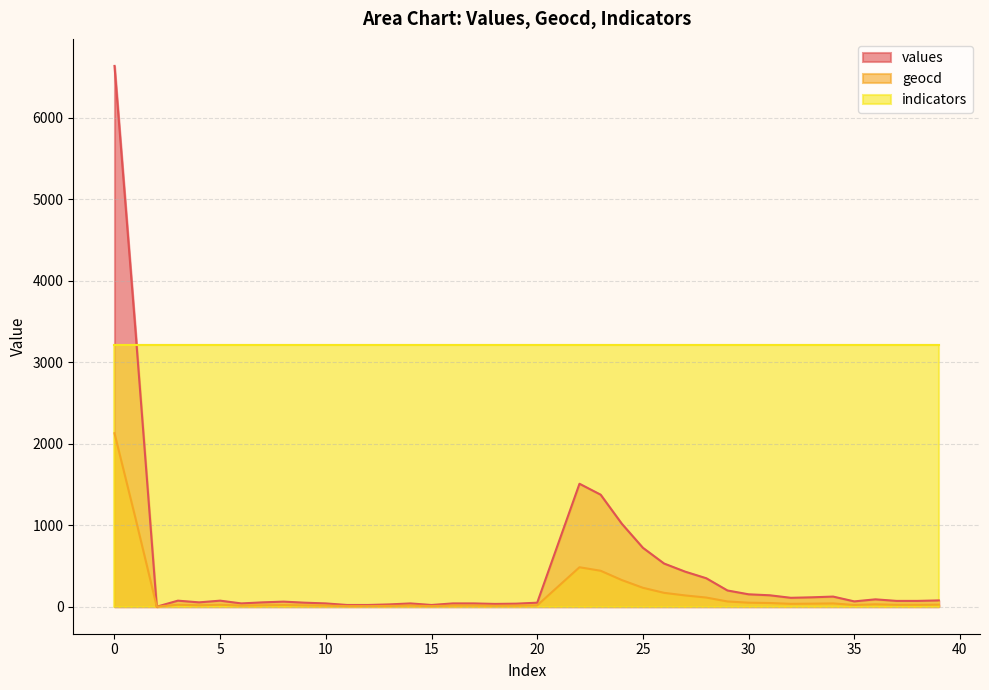

How many interior local valleys does the values series have?

7